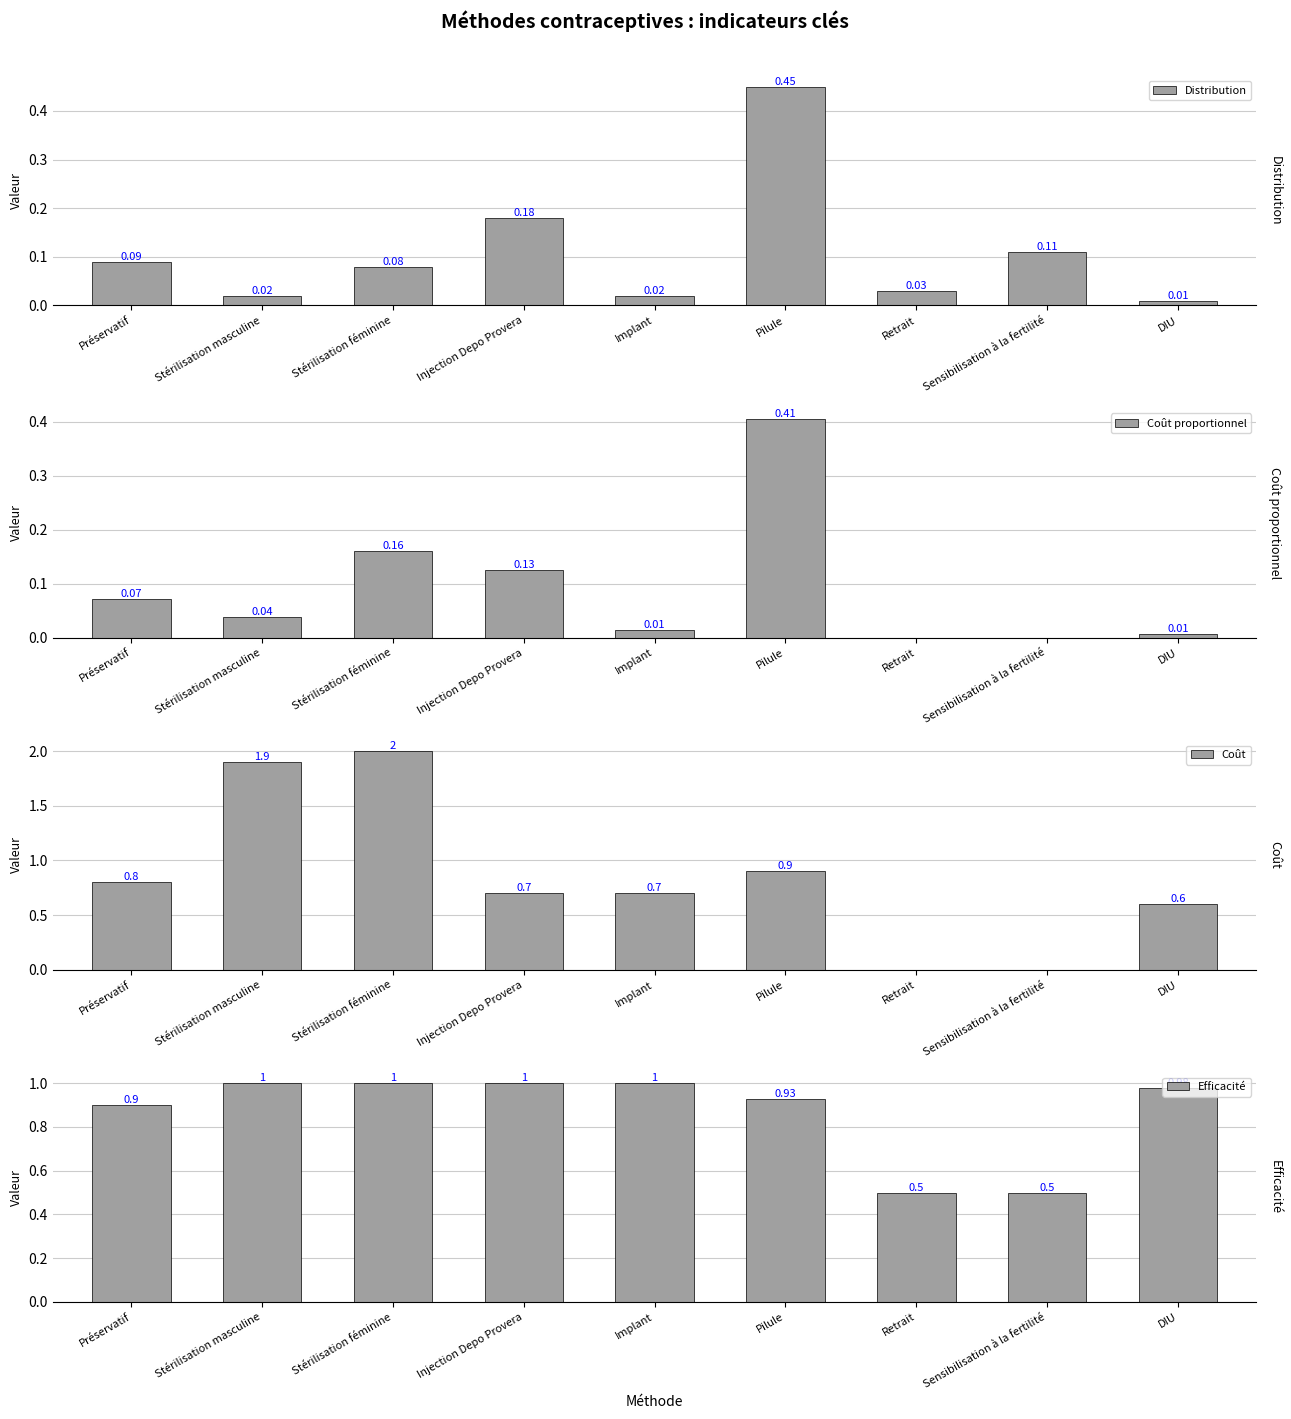

Reading right to left, extract all data points from this chart.

Distribution: 0.0	0.1	0.0	0.5	0.0	0.2	0.1	0.0	0.1
Coût proportionnel: 0.0	0.0	0.0	0.4	0.0	0.1	0.2	0.0	0.1
Coût: 0.6	0.0	0.0	0.9	0.7	0.7	2.0	1.9	0.8
Efficacité: 1.0	0.5	0.5	0.9	1.0	1.0	1.0	1.0	0.9